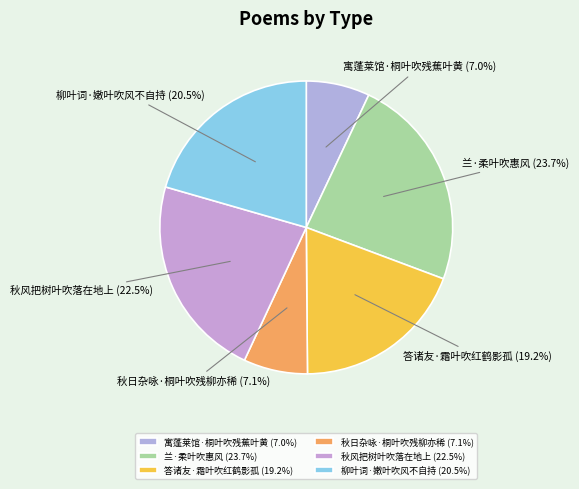

Approximately how many times larger is the value at 答诸友·霜叶吹红鹤影孤 (19.2%) compared to 寓蓬莱馆·桐叶吹残蕉叶黄 (7.0%)?

2.7